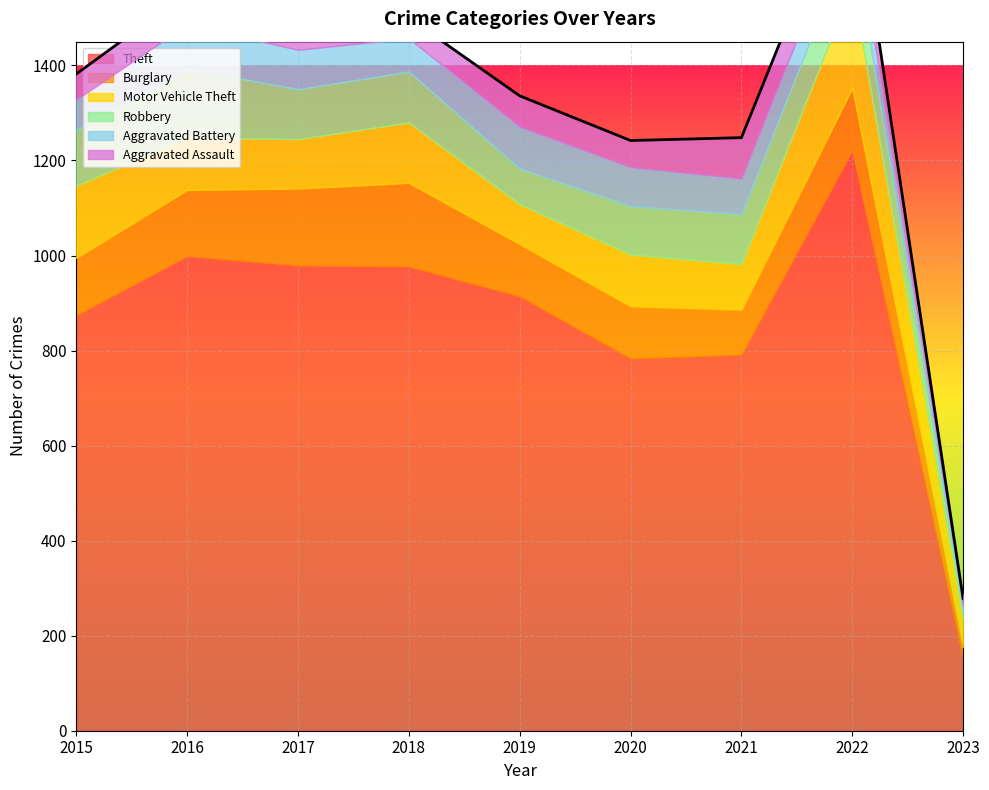

True or false: Robbery has more than 0 interior local peaks.

True